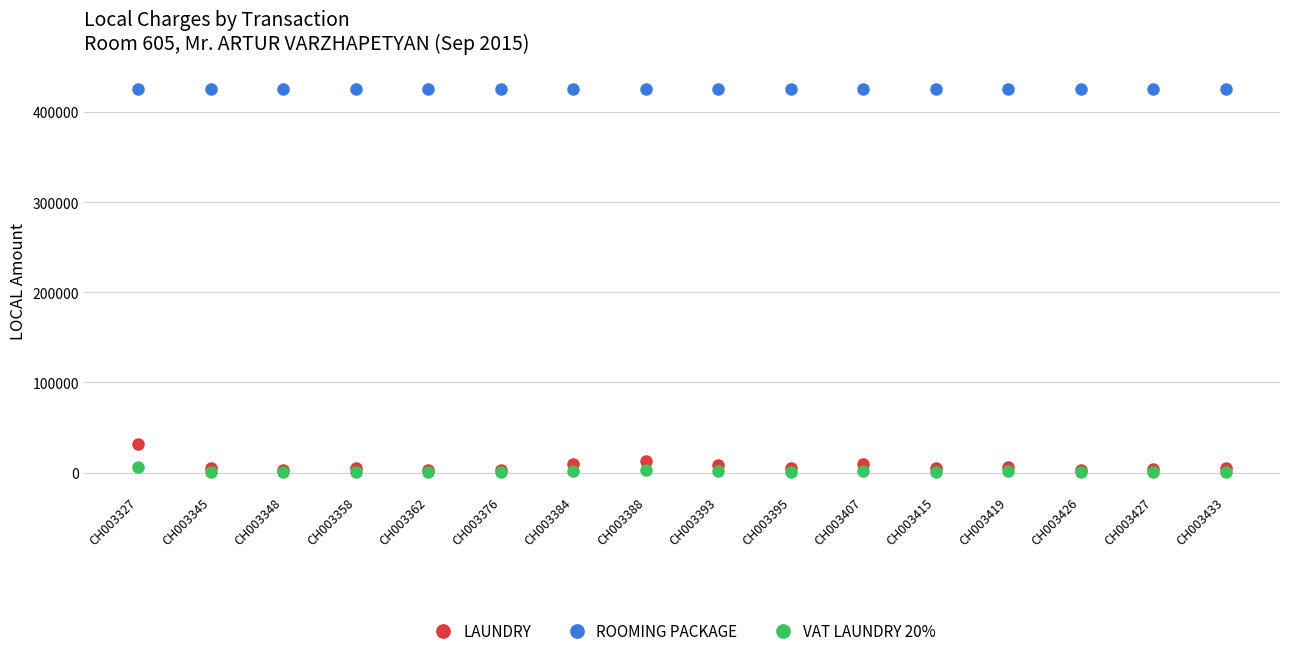

Which series has the largest total across all categories?

ROOMING PACKAGE